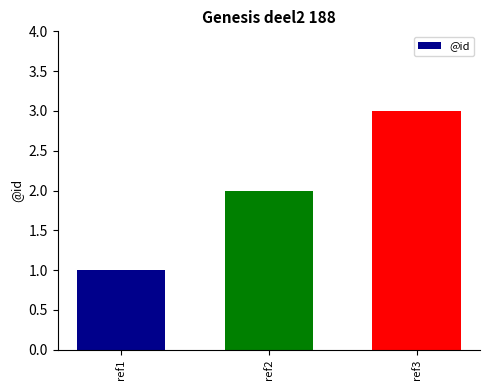

Reading left to right, transcribe all the data shown in this chart.

1	2	3